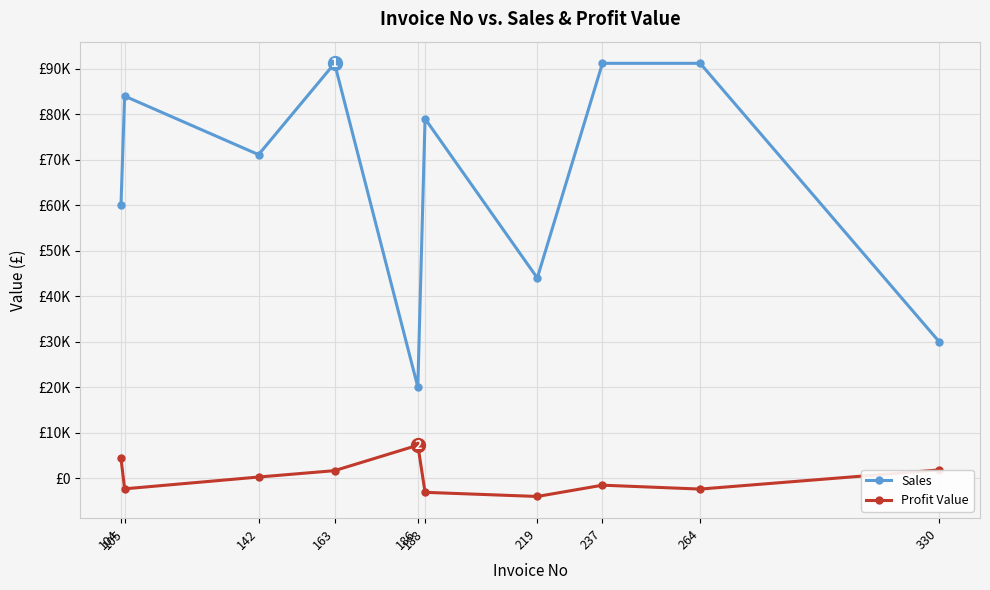

Does the chart have visible grid lines?

Yes